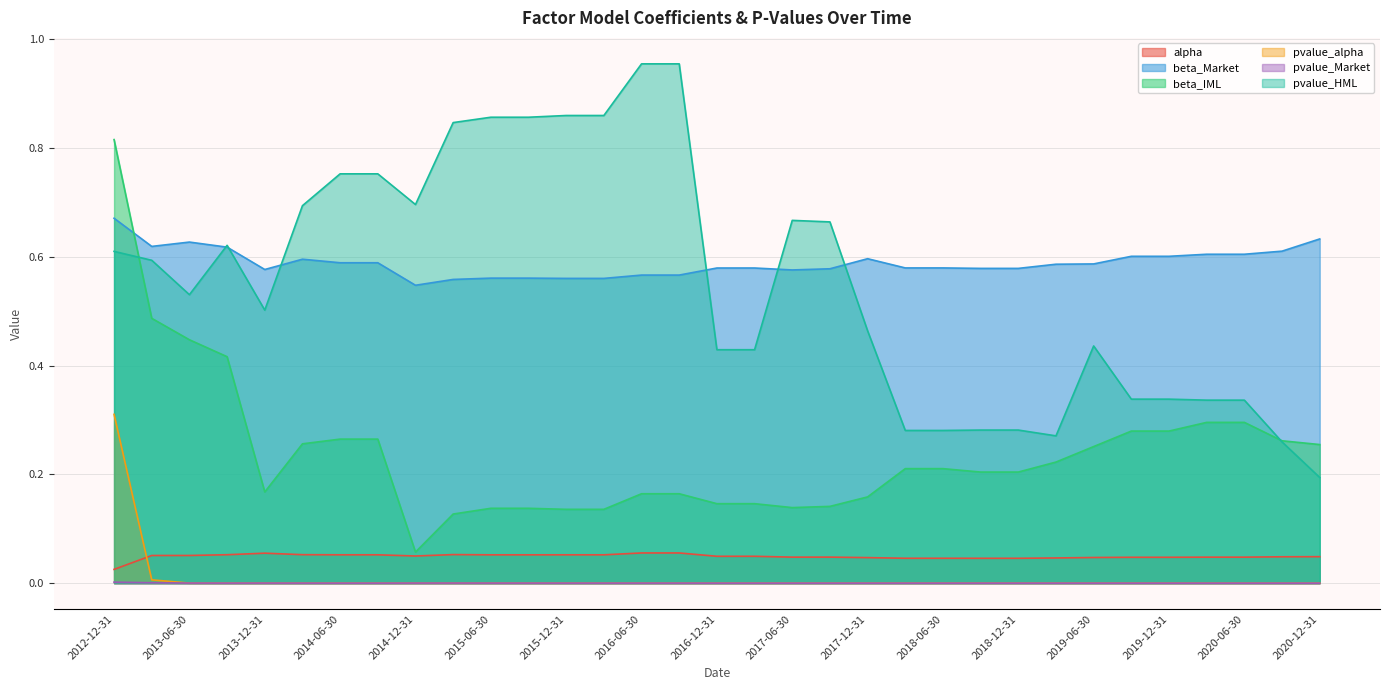

What is the difference between the maximum and minimum values in the beta_Market series?

0.1